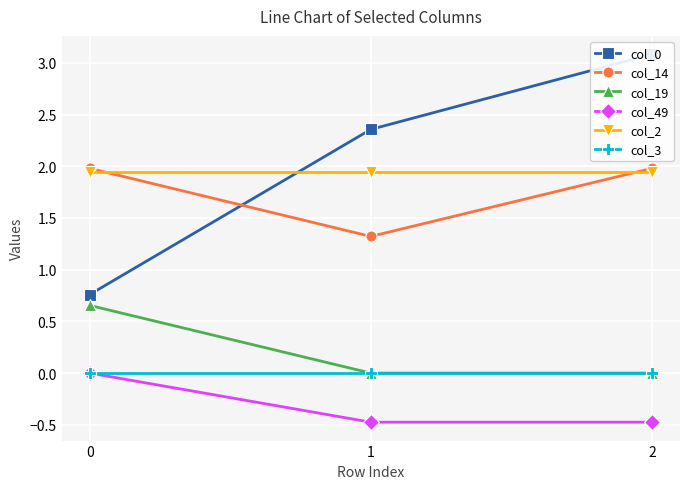

Which series has the largest range (max minus min)?

col_0